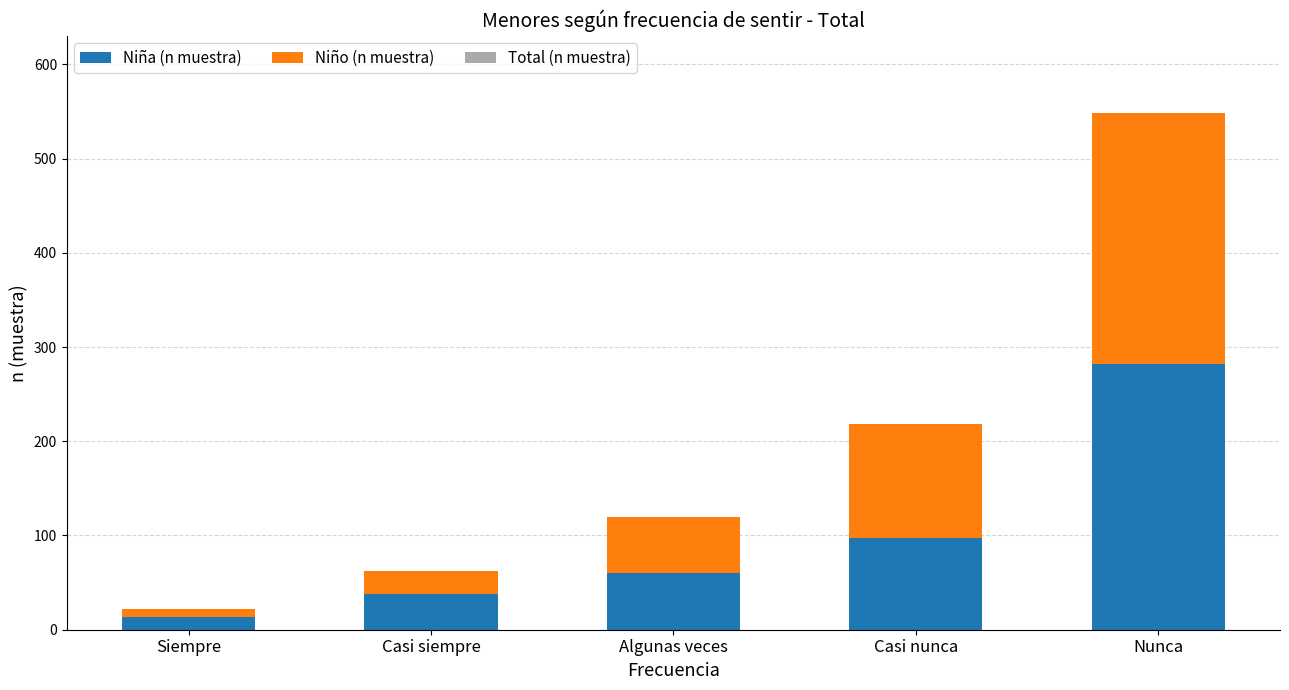

At which category is the sum across all series the highest?

Nunca